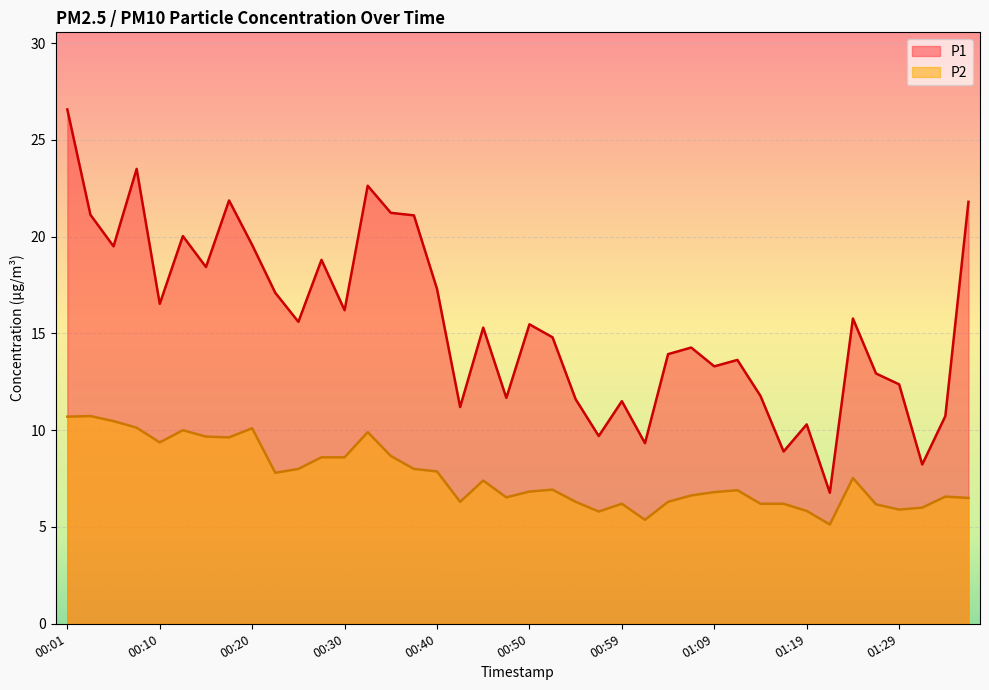

Between 00:10 and 00:59, which series saw the biggest shift?

P1